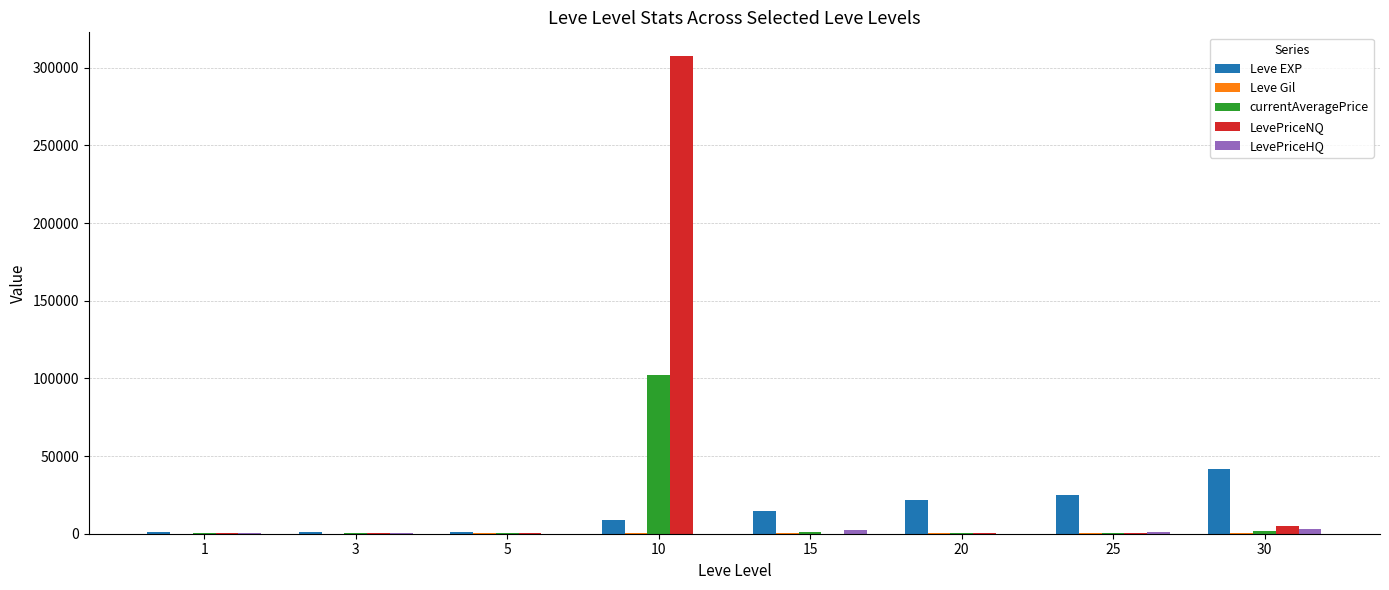

How many distinct data groups are displayed?

5